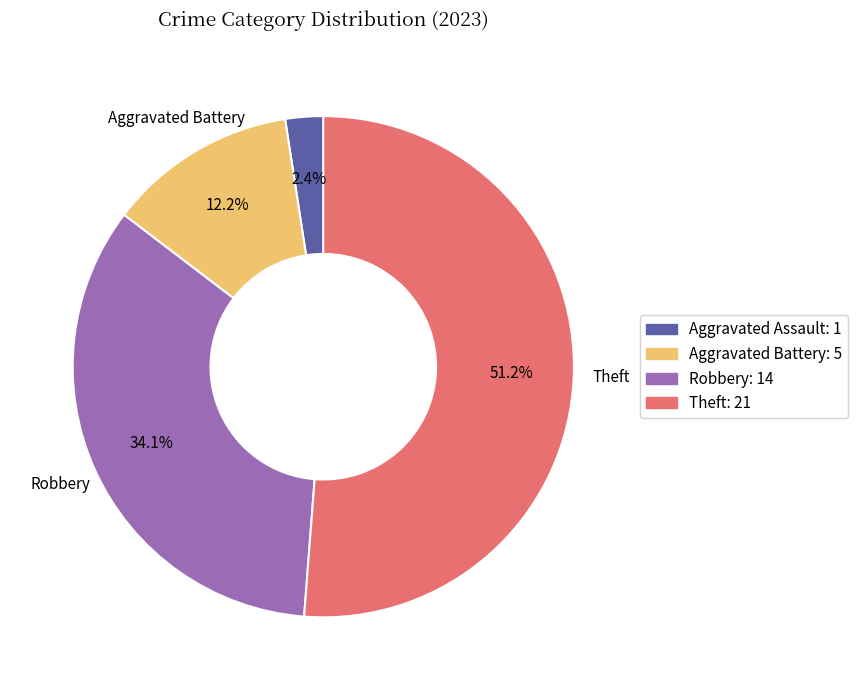

Is there any slice that represents more than half of the pie?

Yes